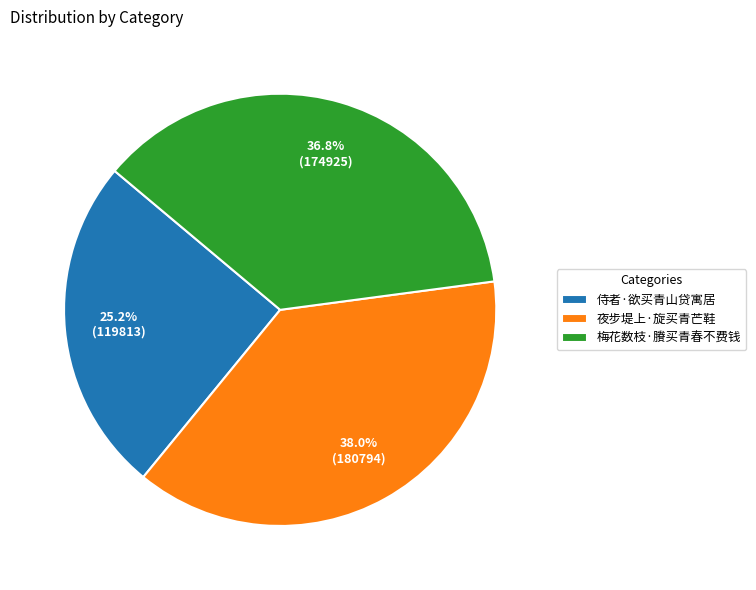

What is the total percentage of 侍者·欲买青山贷寓居 and 梅花数枝·賸买青春不费钱?

62.0%